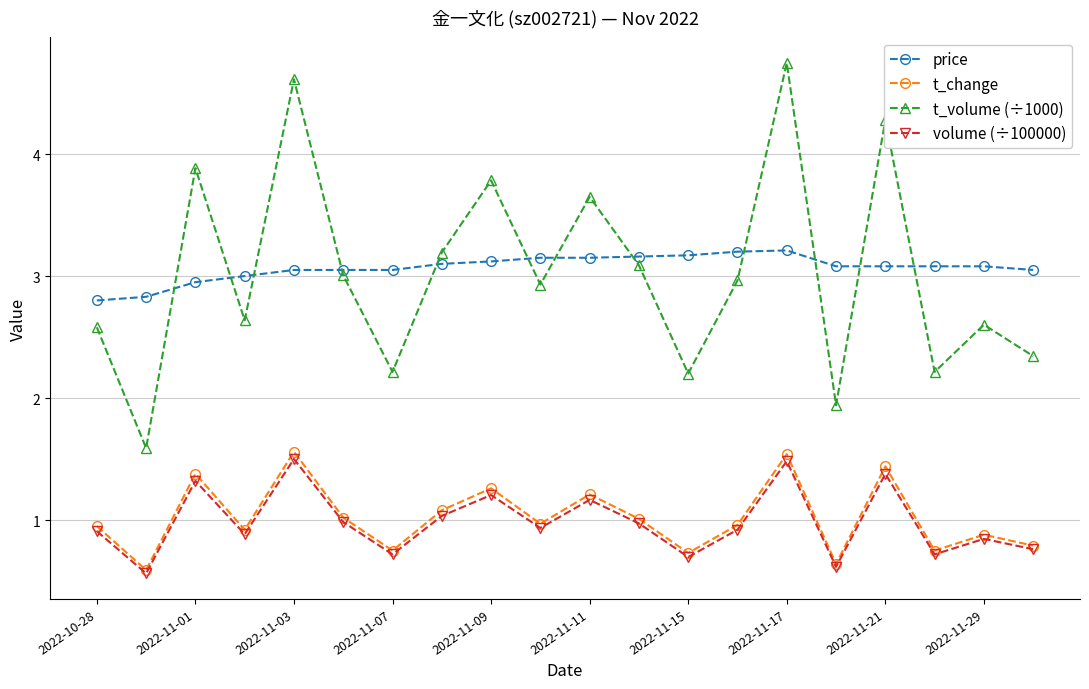

What is the minimum value for t_volume (÷1000)?

1.6